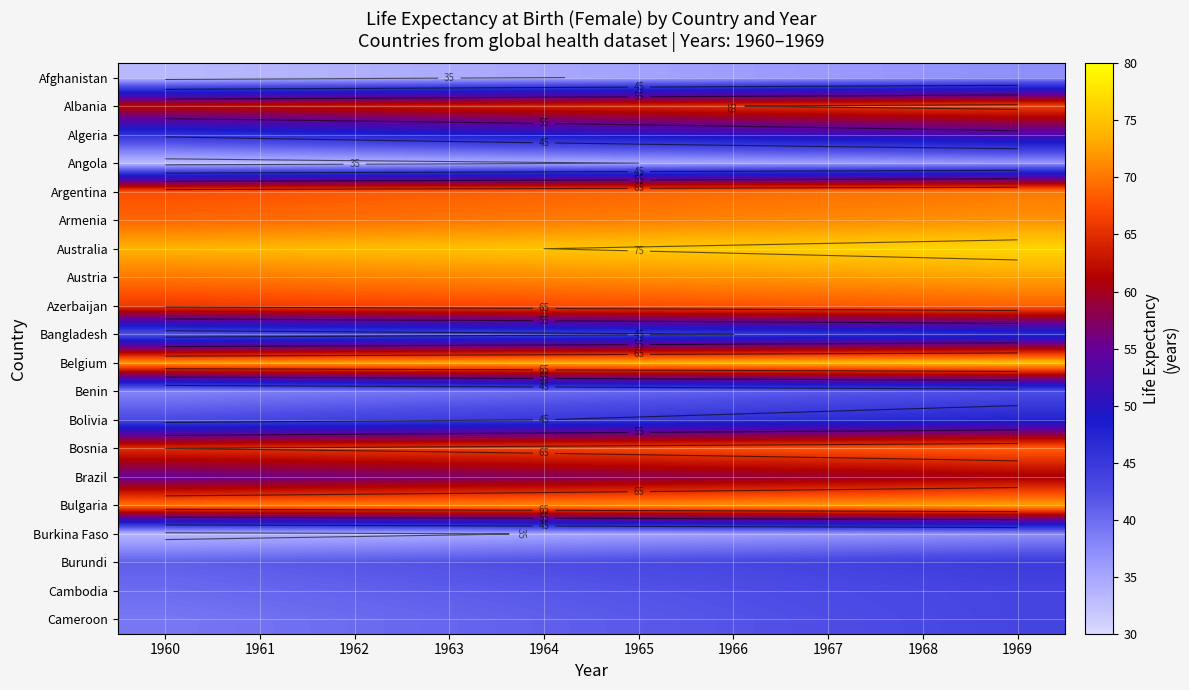

At how many categories does at least one series exceed 36?

10